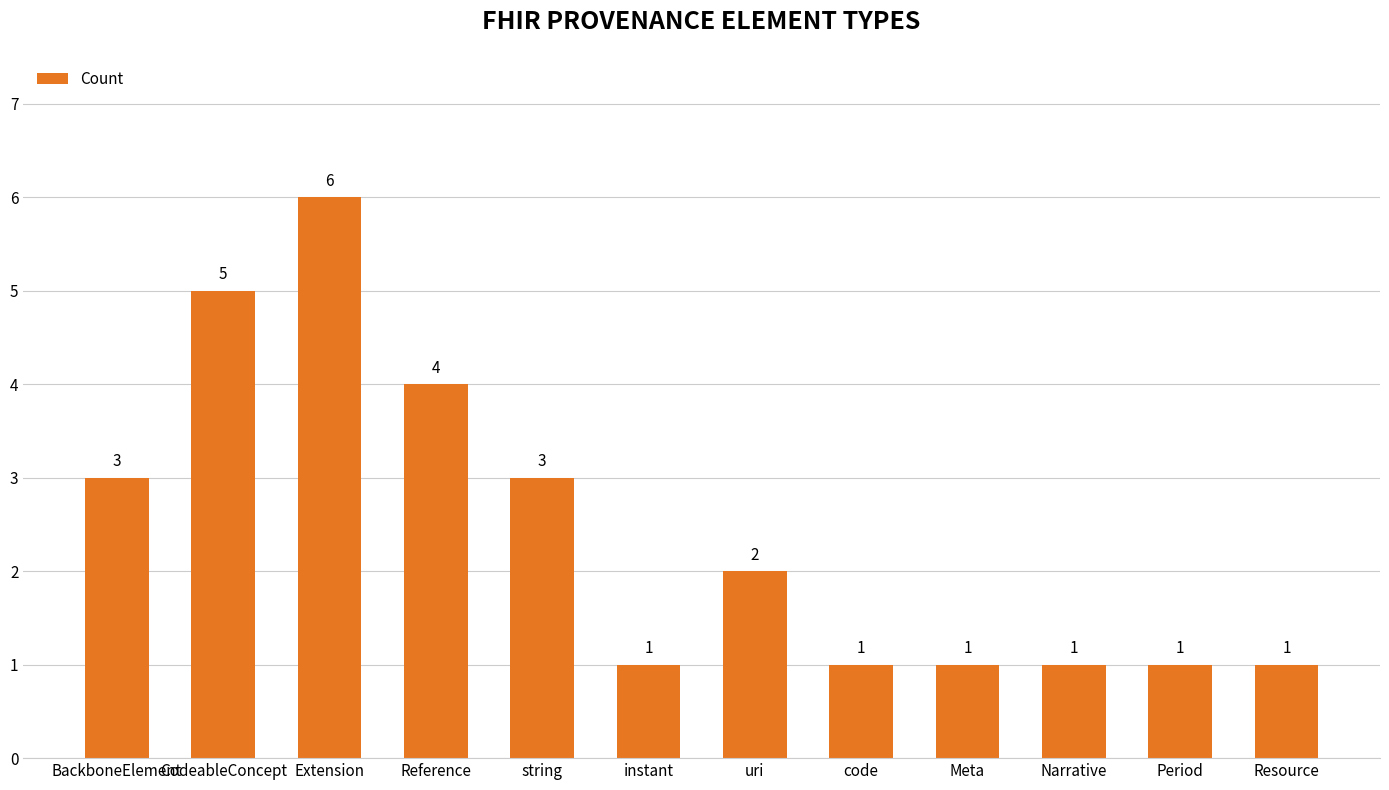

Reading left to right, transcribe all the data shown in this chart.

3	5	6	4	3	1	2	1	1	1	1	1